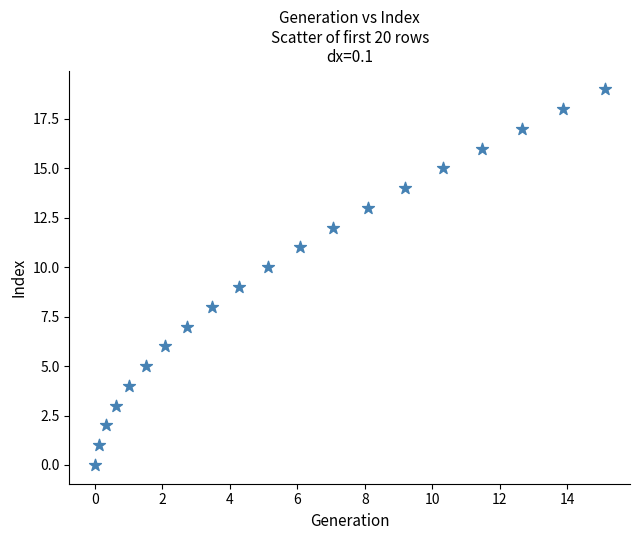

What is the range of Y values (max minus min)?

19